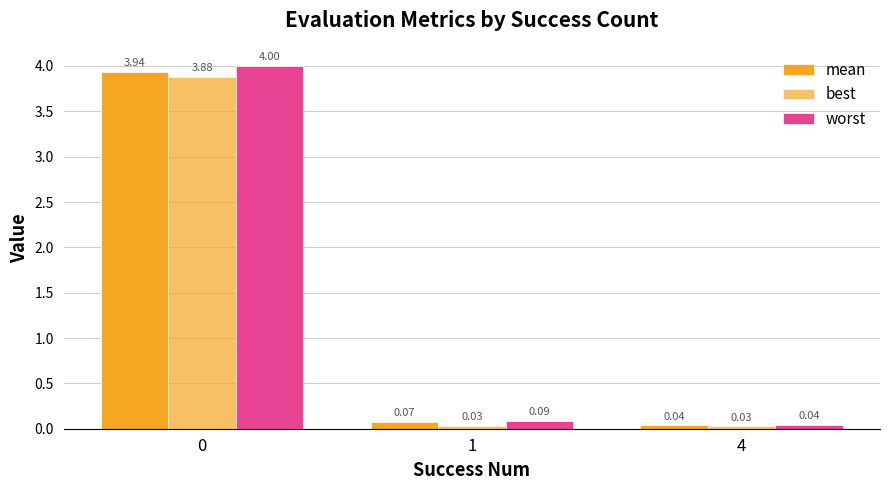

Which category has the lowest value in the mean series?

4